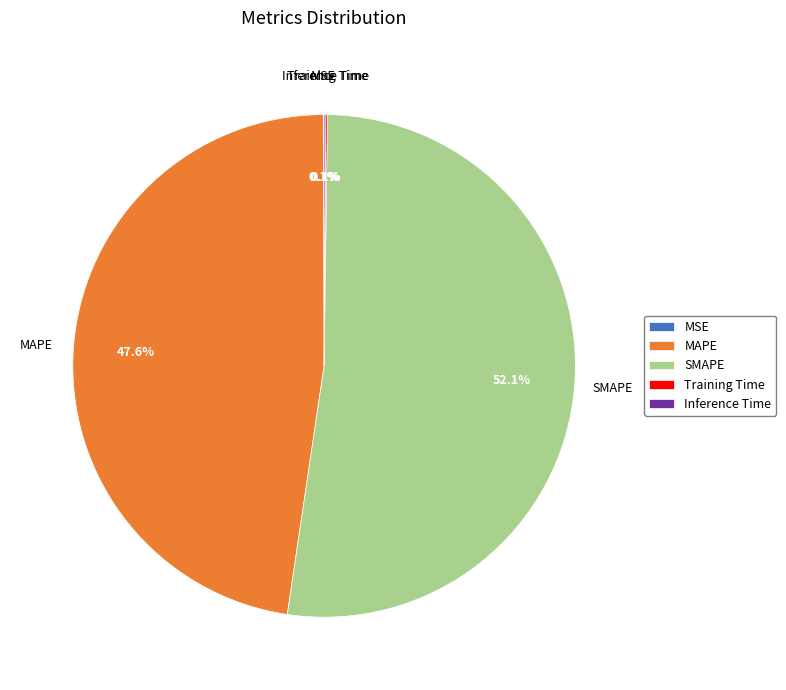

Which category has the biggest portion of the pie?

SMAPE